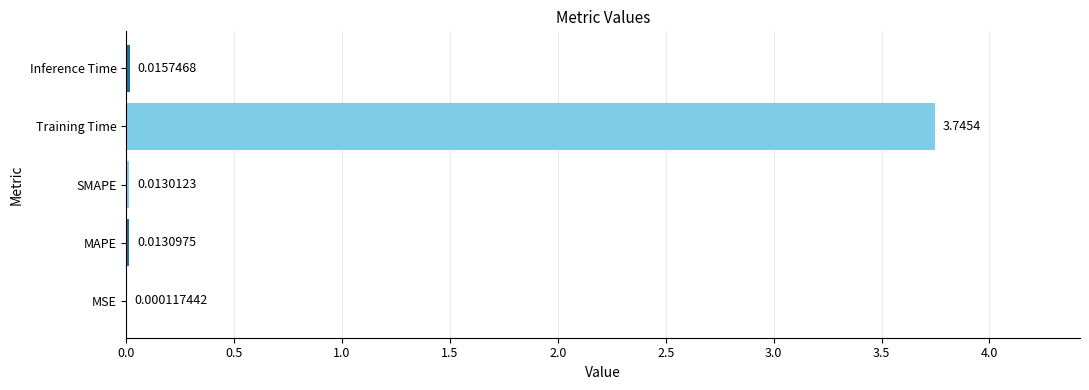

Are the bars horizontal?

Yes